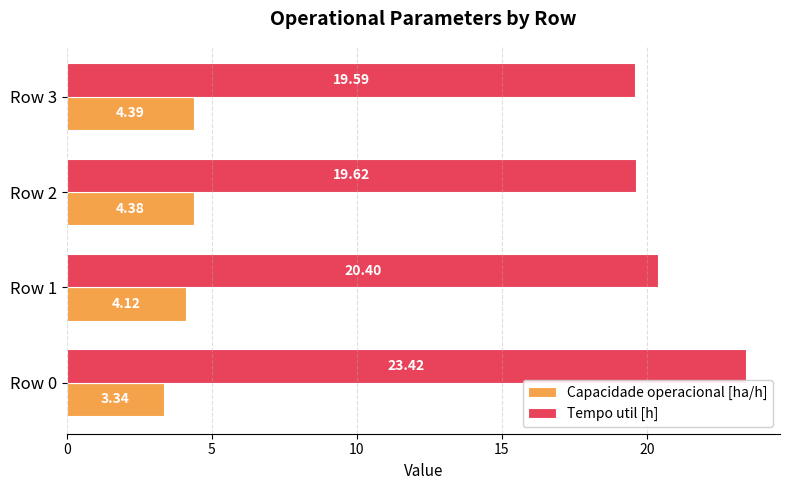

List the labels in order of Tempo util [h] value, largest first.

Row 0, Row 1, Row 2, Row 3